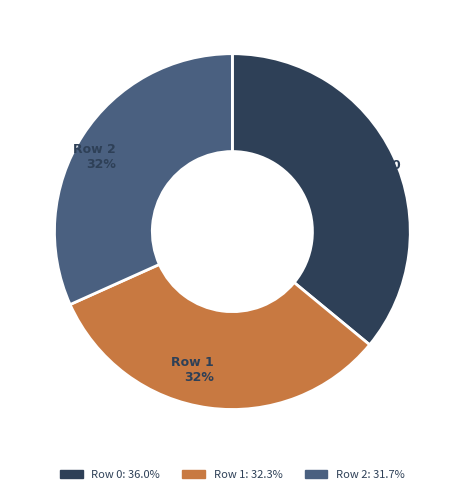

Is Row 2 the majority of the pie?

No